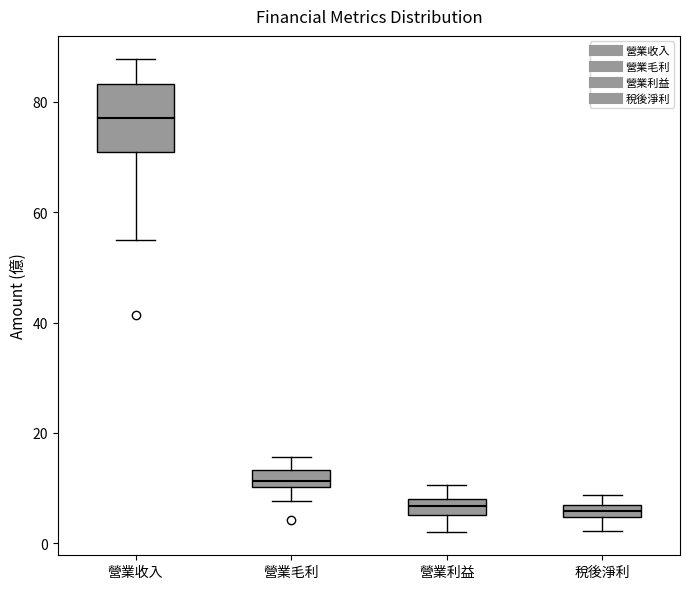

Which box's median line is the highest?

營業收入